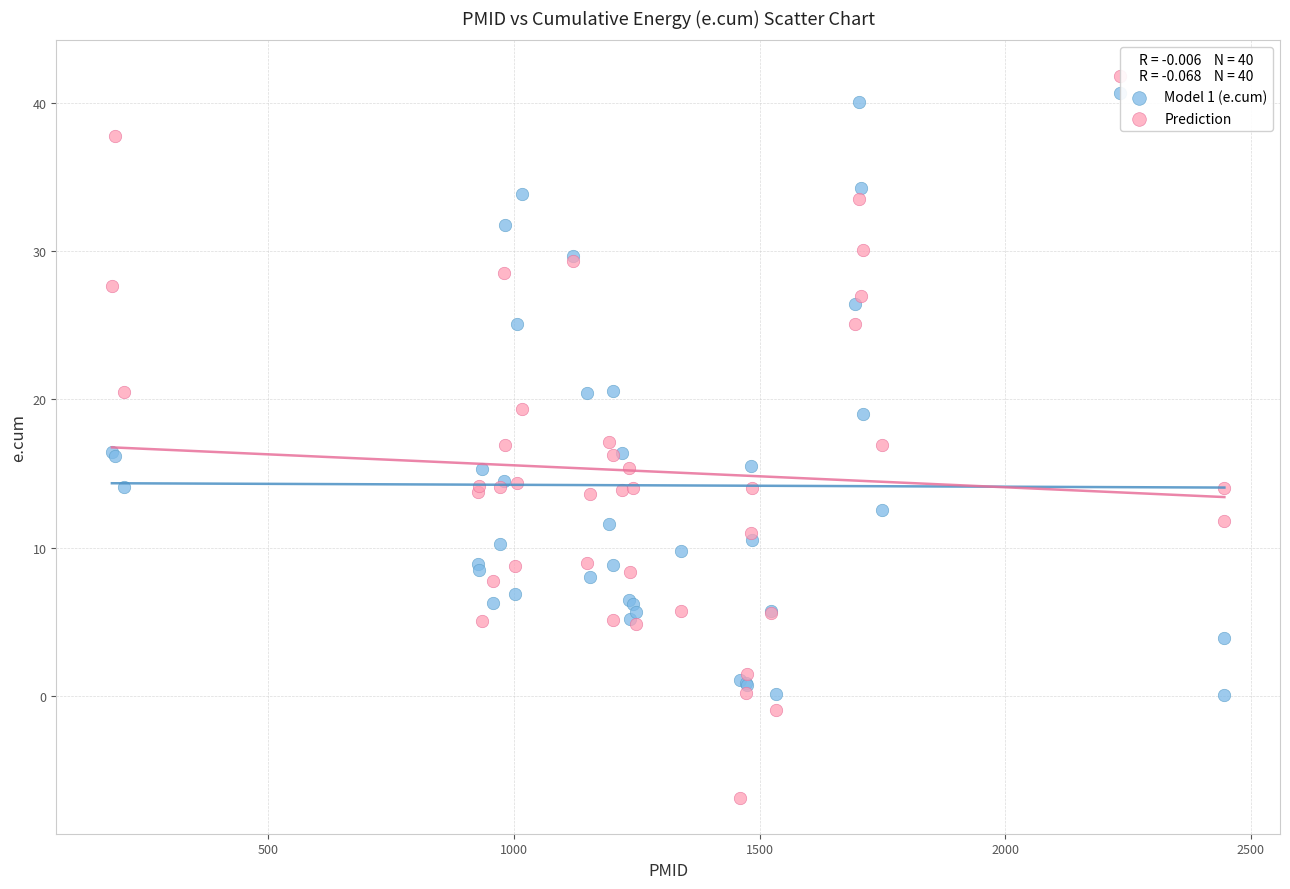

Which series has the widest spread of Y values?

Prediction